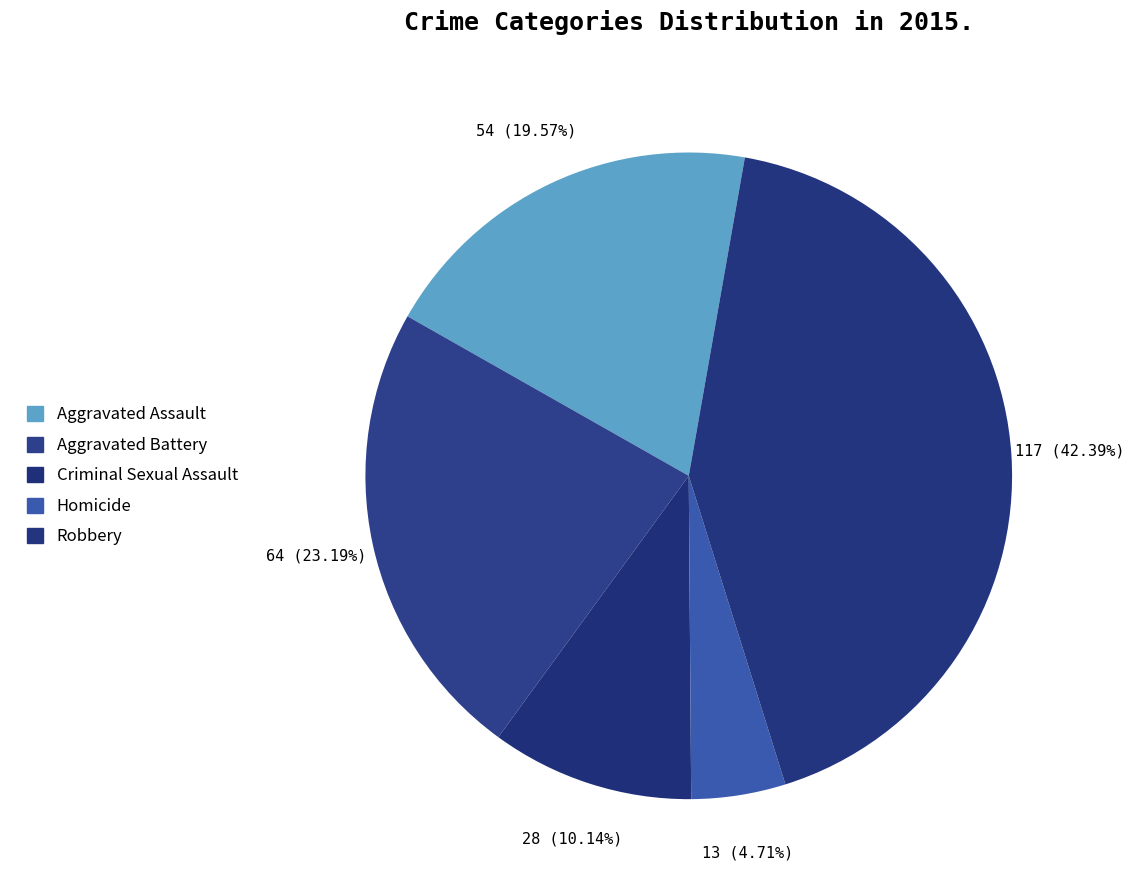

Do Criminal Sexual Assault and Aggravated Battery together represent more than half of the pie?

No